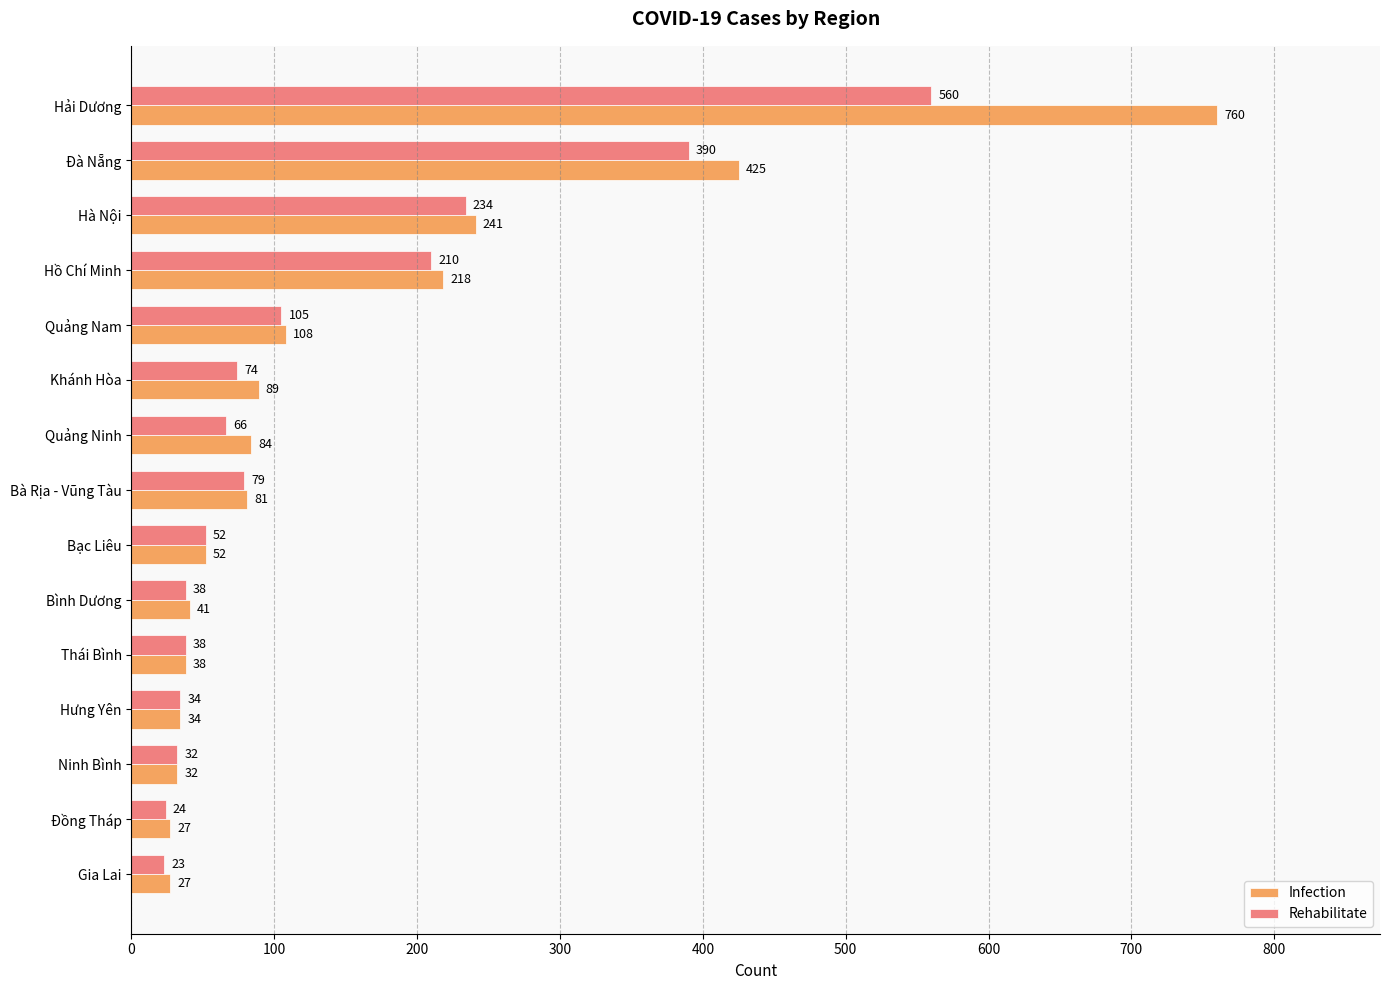

What is the difference between the highest and lowest values at Quảng Ninh?

18